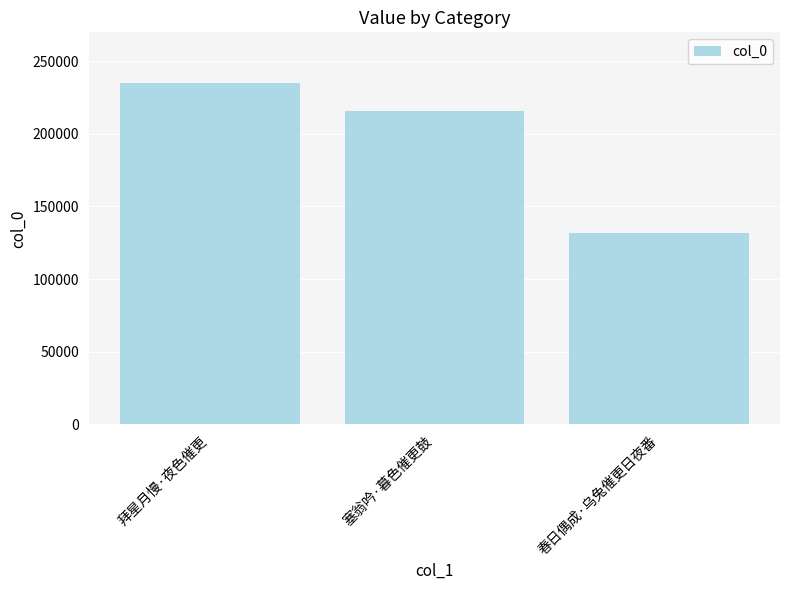

The chart shows a value of 234650 at 拜星月慢·夜色催更. True or false?

True